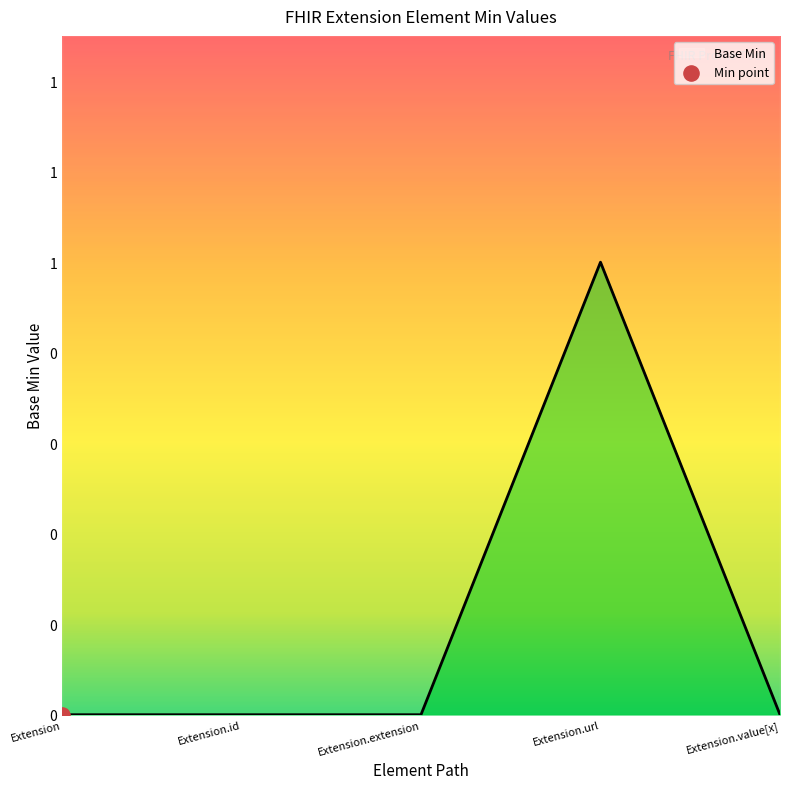

Between Extension.id and Extension, which is larger?

Extension.id